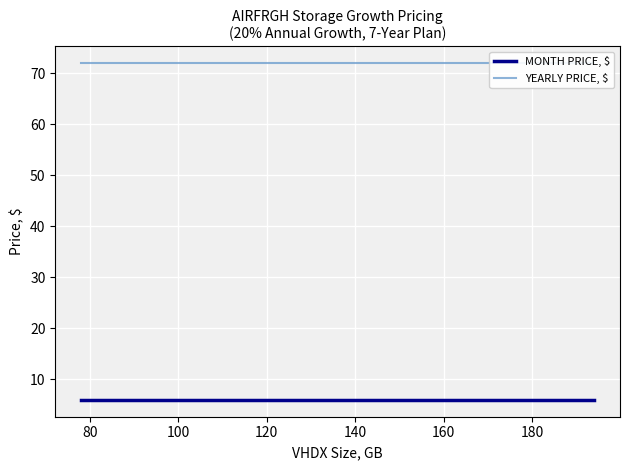

Is it true that YEARLY PRICE, $ equals 27 at 120?

False